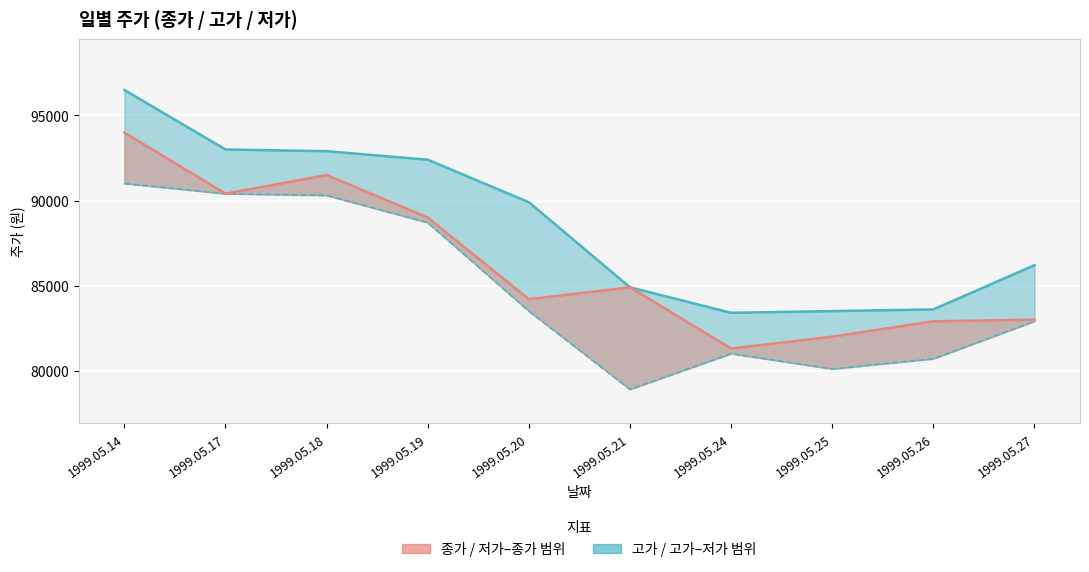

The 종가 series shows 81300 at 1999.05.24. True or false?

True